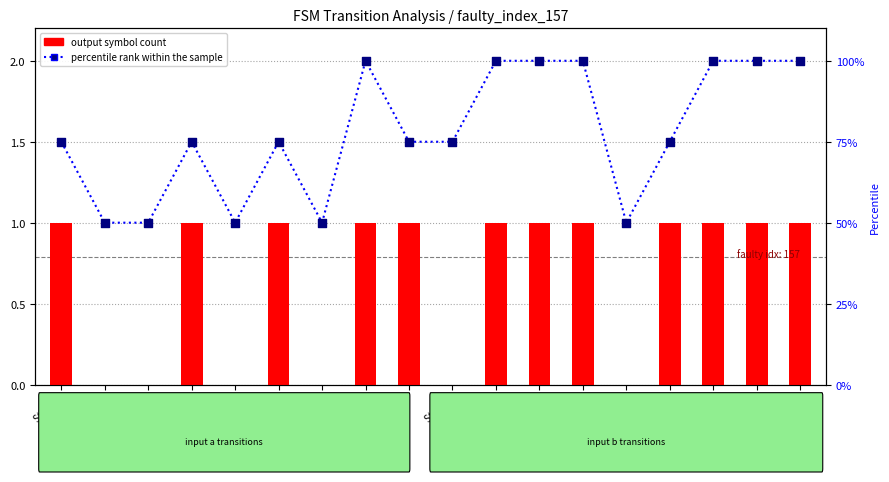

Which series reaches the minimum Y coordinate?

output symbol count